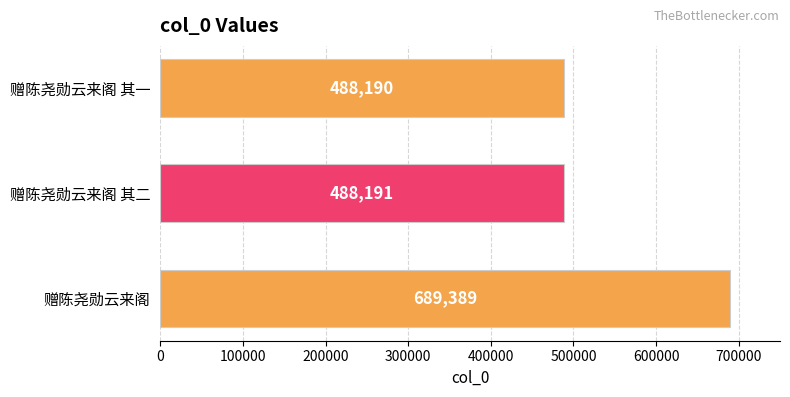

List the labels in order of value, largest first.

赠陈尧勋云来阁, 赠陈尧勋云来阁 其二, 赠陈尧勋云来阁 其一